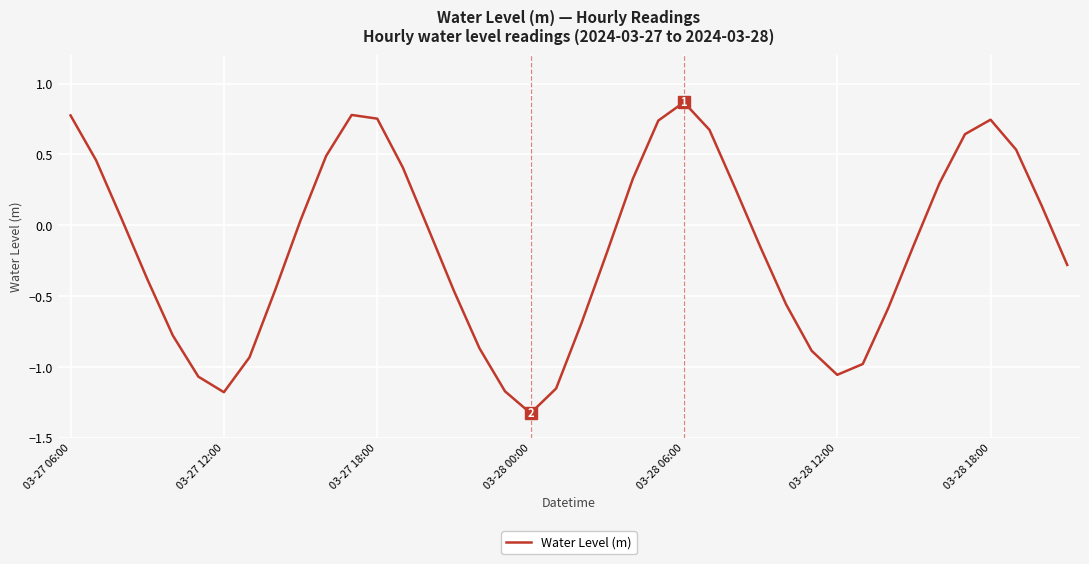

What is the difference between the maximum and minimum values?

2.2